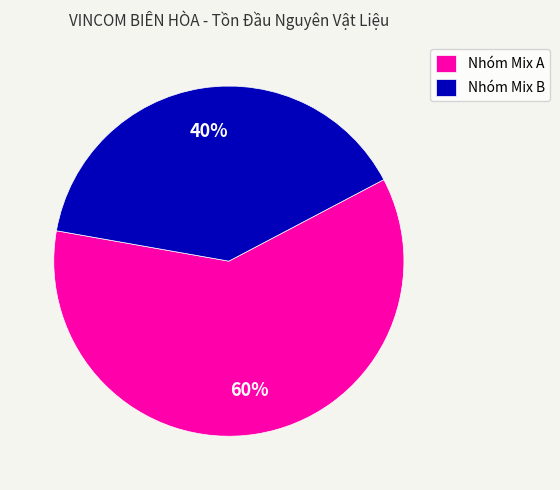

Which has a higher value, Nhóm Mix B or Nhóm Mix A?

Nhóm Mix A